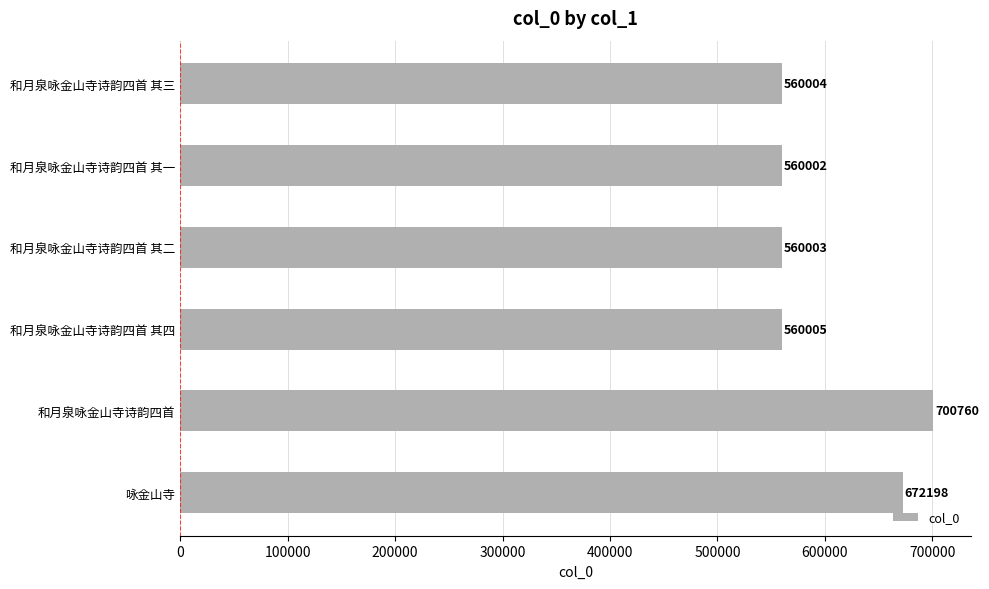

How many categories are shown in the chart?

6